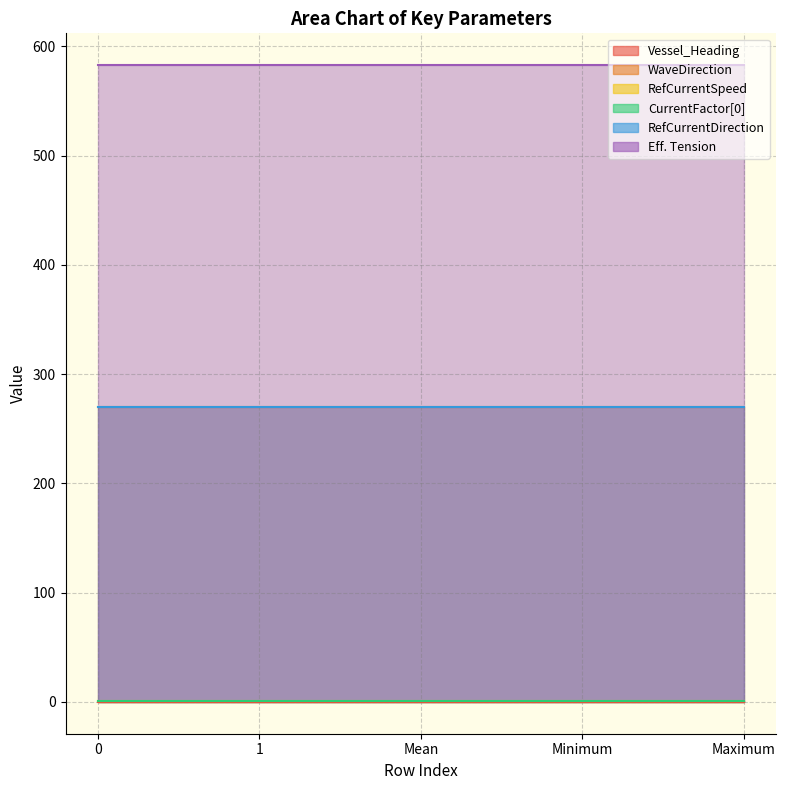

Reading left to right, transcribe all the data shown in this chart.

Vessel_Heading: 0.0	0.0	0.0	0.0	0.0
WaveDirection: 270.0	270.0	270.0	270.0	270.0
RefCurrentSpeed: 1.0	1.0	1.0	1.0	1.0
CurrentFactor[0]: 0.9	0.9	0.9	0.9	0.9
RefCurrentDirection: 270.0	270.0	270.0	270.0	270.0
Eff. Tension: 582.9	582.9	582.9	582.9	582.9